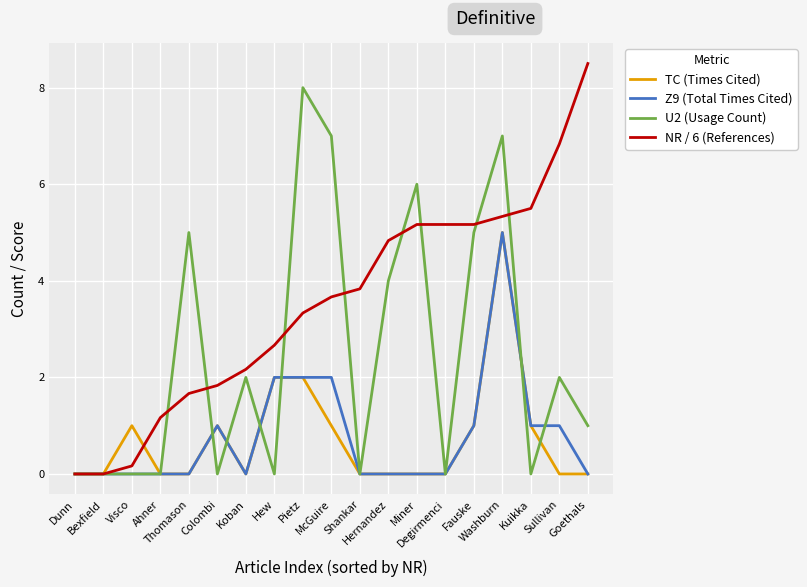

Which series has the largest total across all categories?

NR / 6 (References)